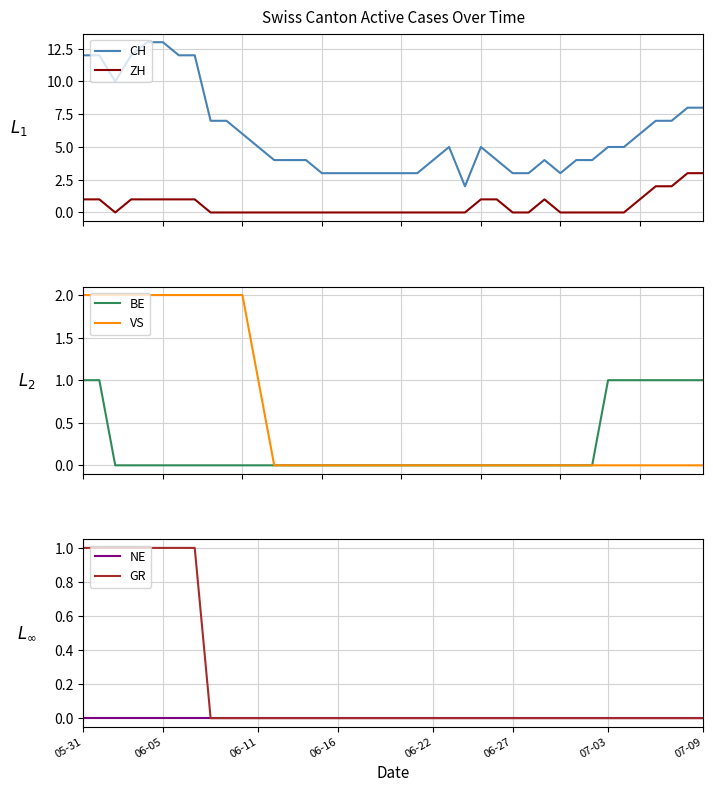

Reading left to right, transcribe all the data shown in this chart.

CH: 12	12	10	12	13	13	12	12	7	7	6	5	4	4	4	3	3	3	3	3	3	3	4	5	2	5	4	3	3	4	3	4	4	5	5	6	7	7	8	8
ZH: 1	1	0	1	1	1	1	1	0	0	0	0	0	0	0	0	0	0	0	0	0	0	0	0	0	1	1	0	0	1	0	0	0	0	0	1	2	2	3	3
BE: 1	1	0	0	0	0	0	0	0	0	0	0	0	0	0	0	0	0	0	0	0	0	0	0	0	0	0	0	0	0	0	0	0	1	1	1	1	1	1	1
VS: 2	2	2	2	2	2	2	2	2	2	2	1	0	0	0	0	0	0	0	0	0	0	0	0	0	0	0	0	0	0	0	0	0	0	0	0	0	0	0	0
NE: 0	0	0	0	0	0	0	0	0	0	0	0	0	0	0	0	0	0	0	0	0	0	0	0	0	0	0	0	0	0	0	0	0	0	0	0	0	0	0	0
GR: 1	1	1	1	1	1	1	1	0	0	0	0	0	0	0	0	0	0	0	0	0	0	0	0	0	0	0	0	0	0	0	0	0	0	0	0	0	0	0	0